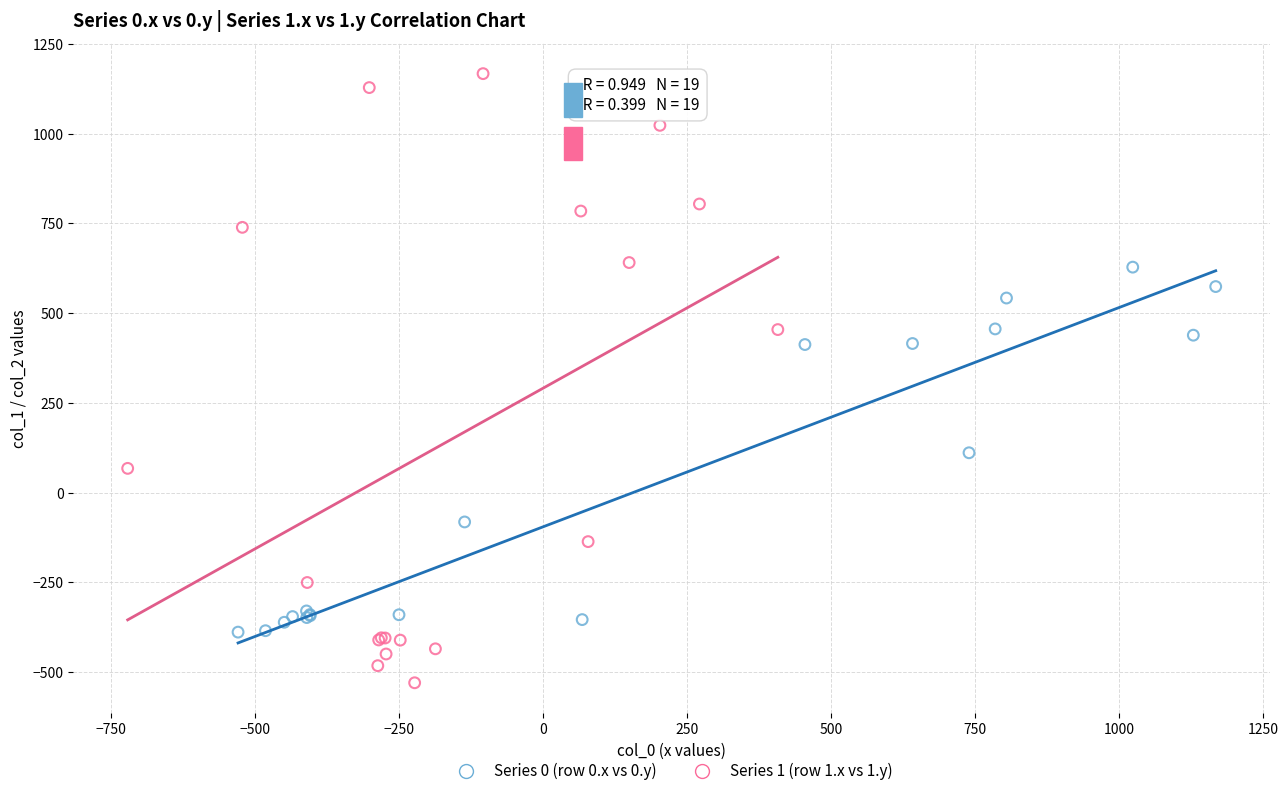

Which series reaches the maximum Y coordinate?

Series 1 (row 1.x vs 1.y)